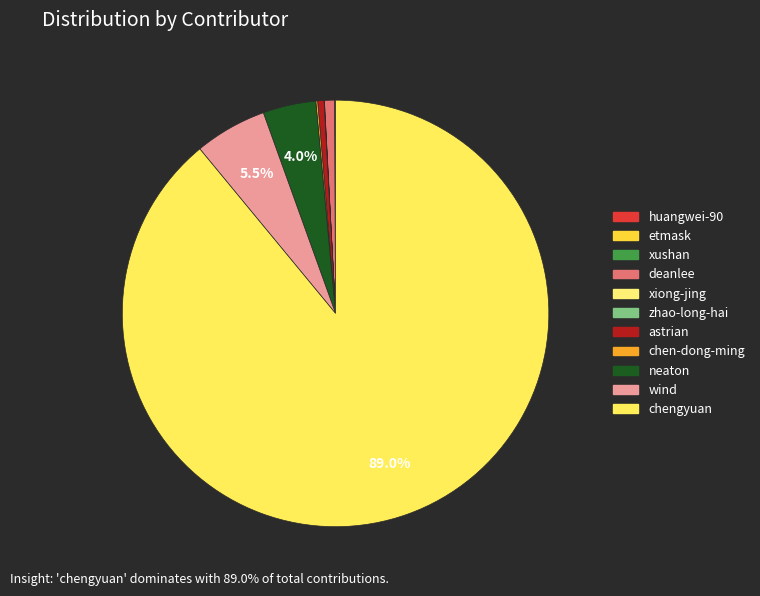

Rank the categories by value from highest to lowest.

chengyuan, wind, neaton, deanlee, astrian, chen-dong-ming, xushan, xiong-jing, huangwei-90, zhao-long-hai, etmask